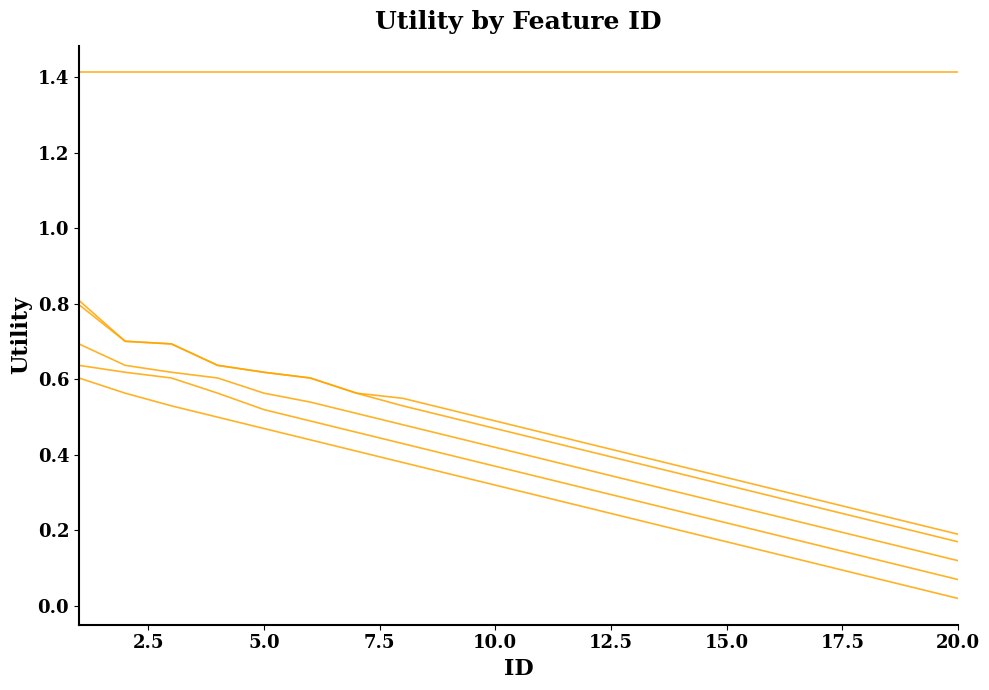

How many lines are shown in the chart?

6